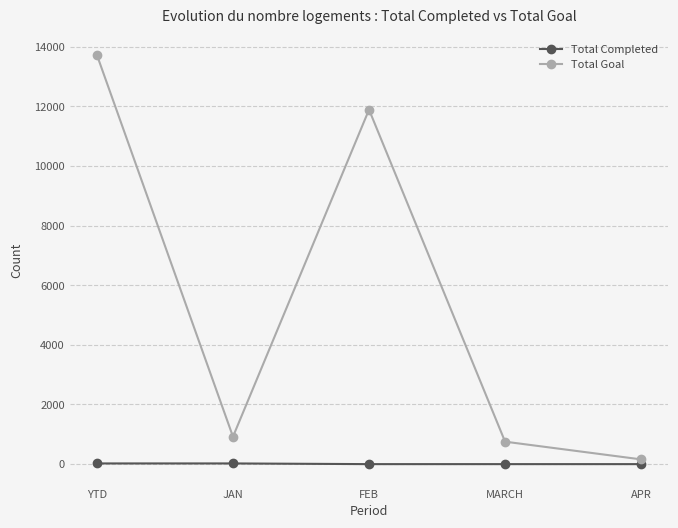

True or false: Total Goal and Total Completed cross at least once.

False